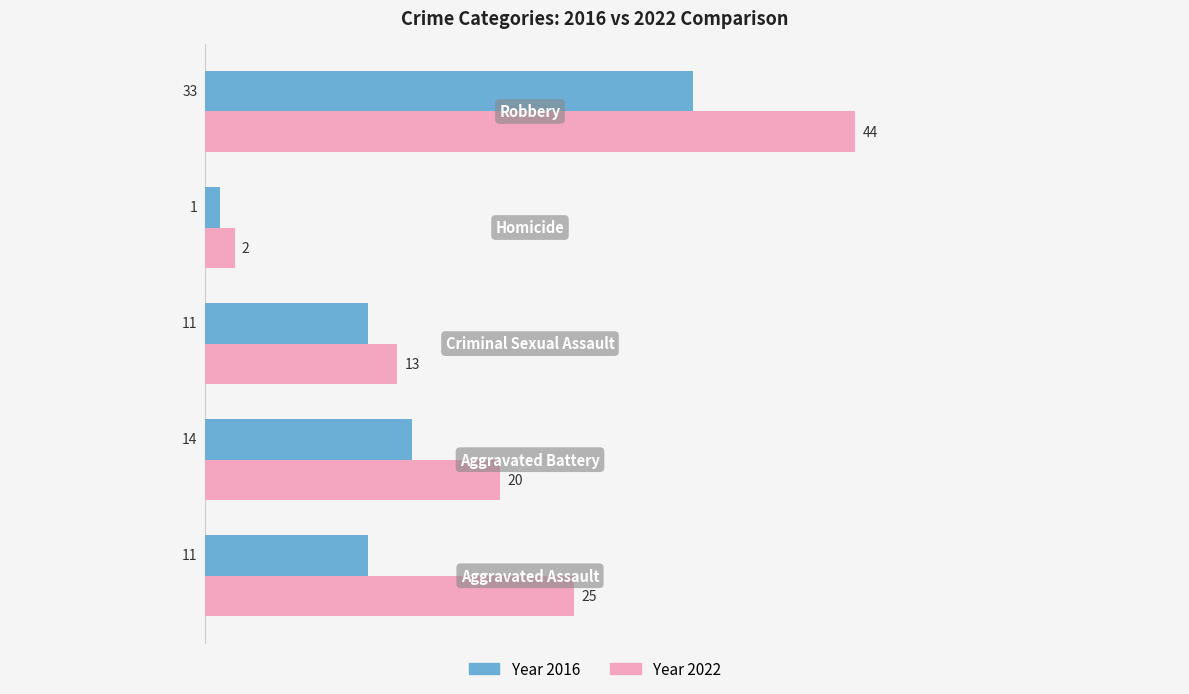

What is the greatest value displayed?

44